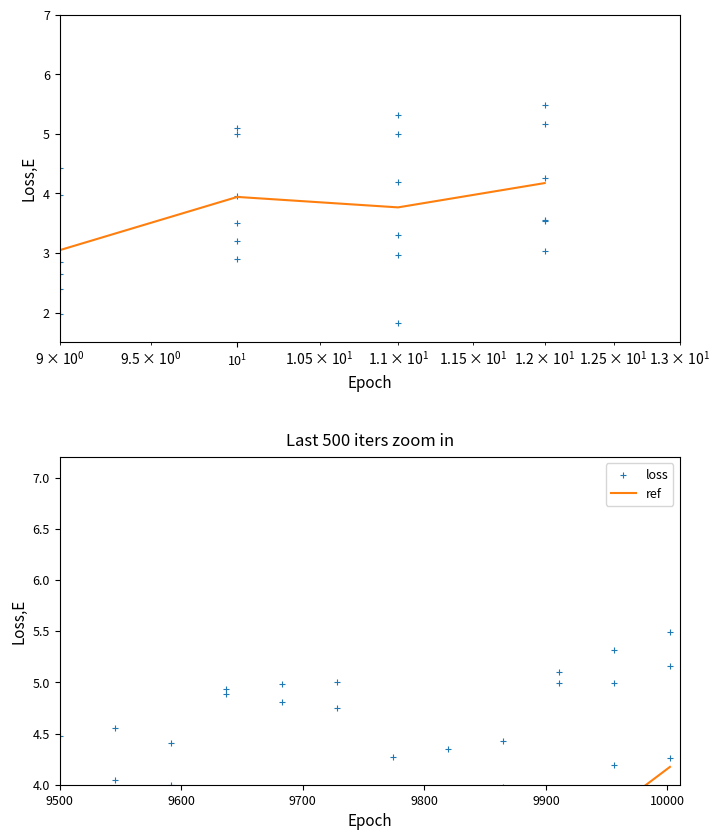

Which series has the largest total across all categories?

loss